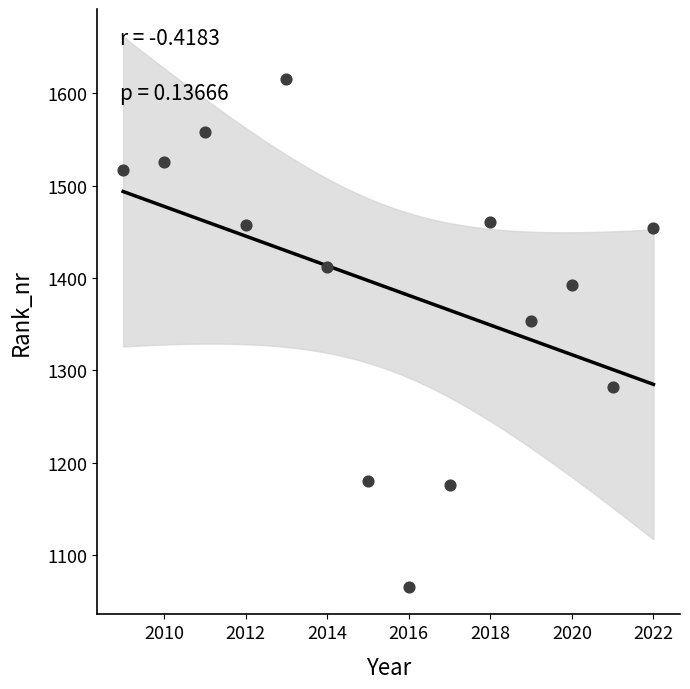

What is the range of Y values (max minus min)?

549